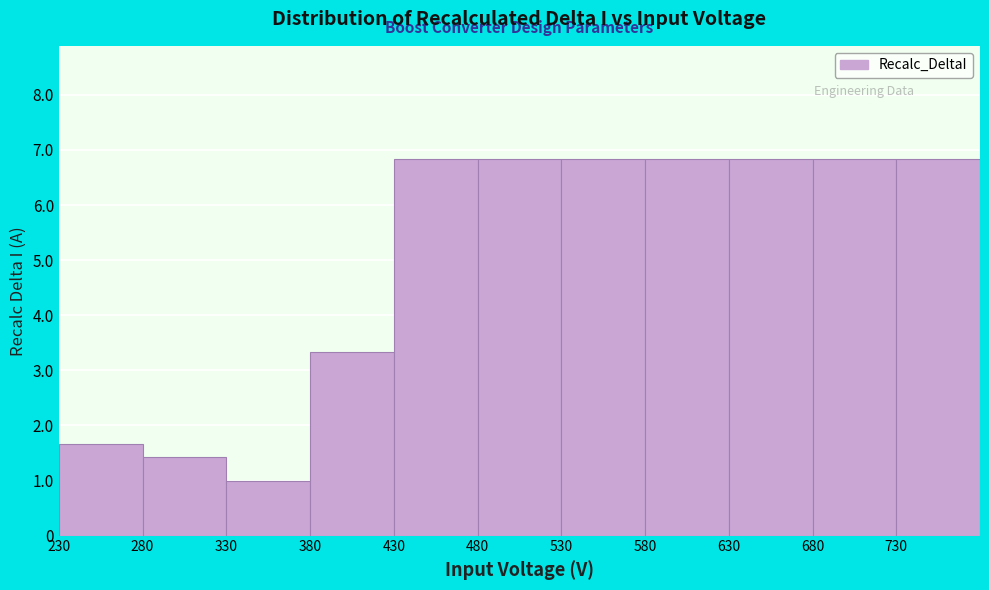

What is the height of the bar covering 530 to 580 on the x-axis? The values are not printed on the chart, so give them approximately, as read against the axis.

6.8